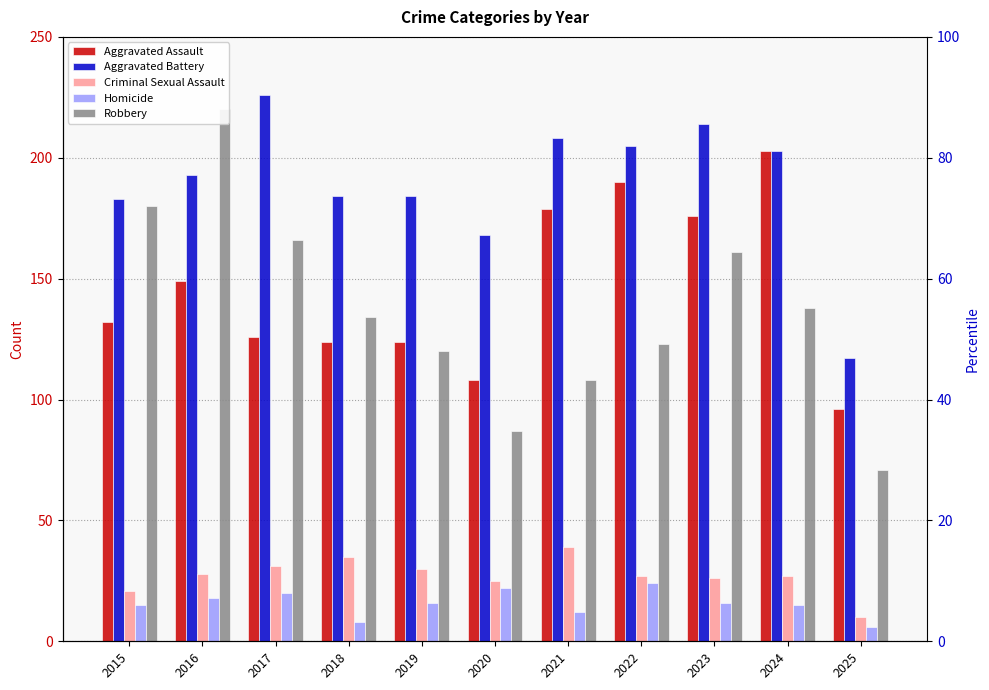

Where is Robbery nearest to the value 145?

2024